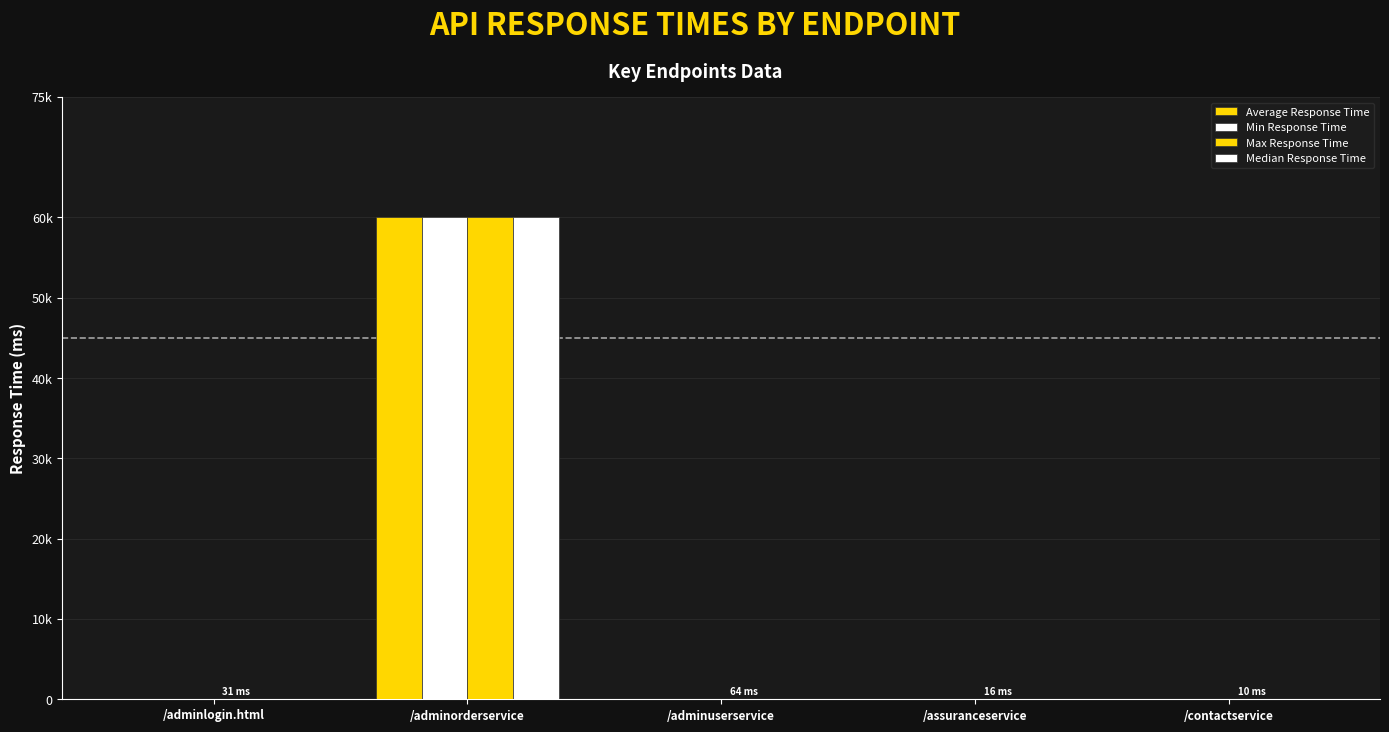

At which label does Min Response Time first exceed 9?

/adminorderservice